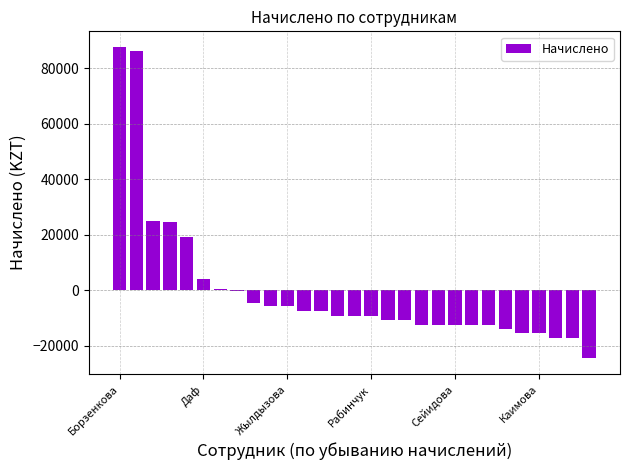

What is the maximum value shown in the chart?

87600.9